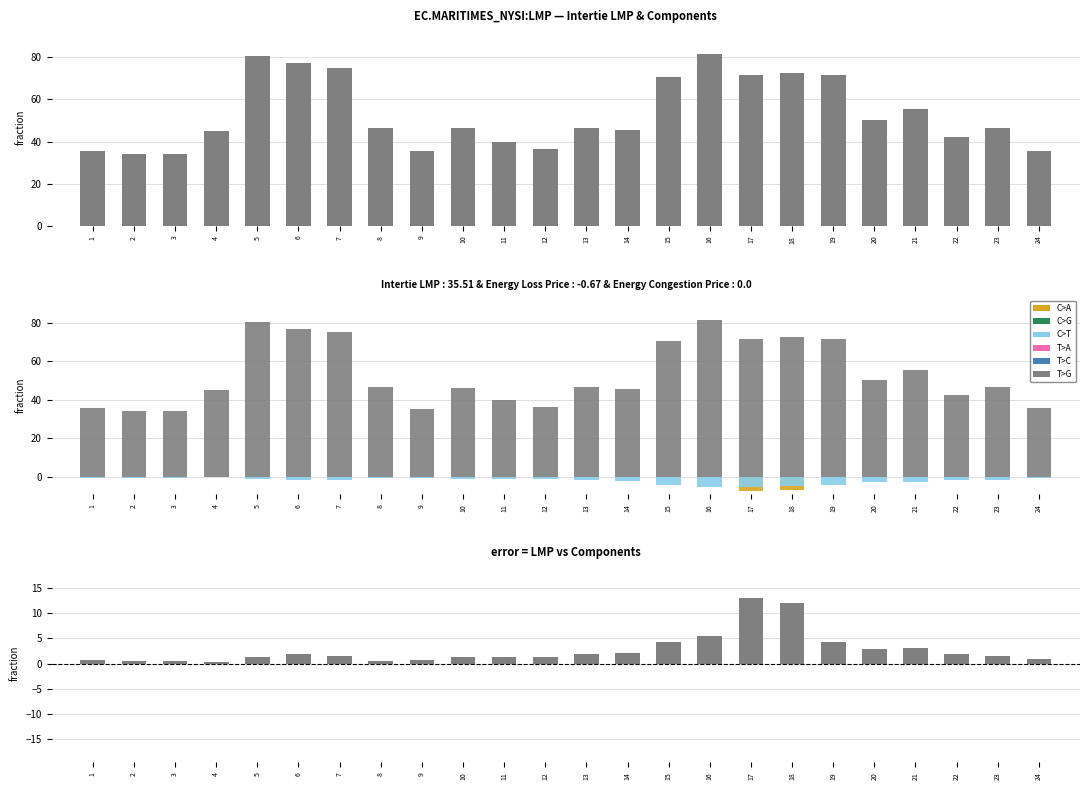

Are the bars horizontal?

No